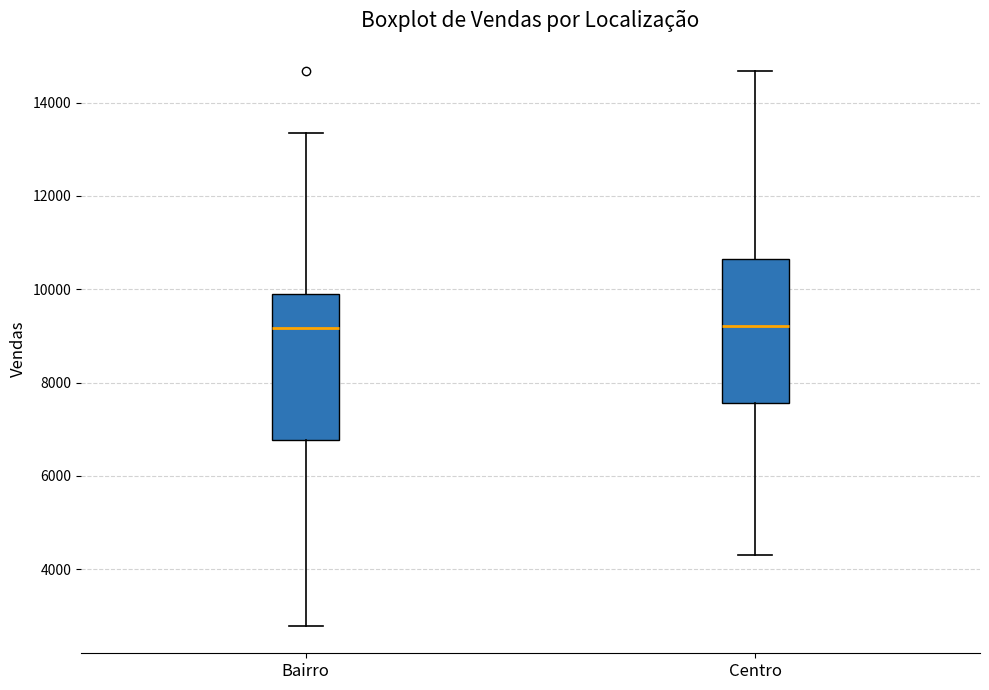

Reading left to right, read every box against the y-axis: the position of its median line, the range the box covers, and the ends of its whiskers. The values are not printed on the chart, so give them approximately, as read against the axis.

Bairro: median 9200, box 6800 to 10000, whiskers 2800 to 13400
Centro: median 9200, box 7600 to 10600, whiskers 4400 to 14600